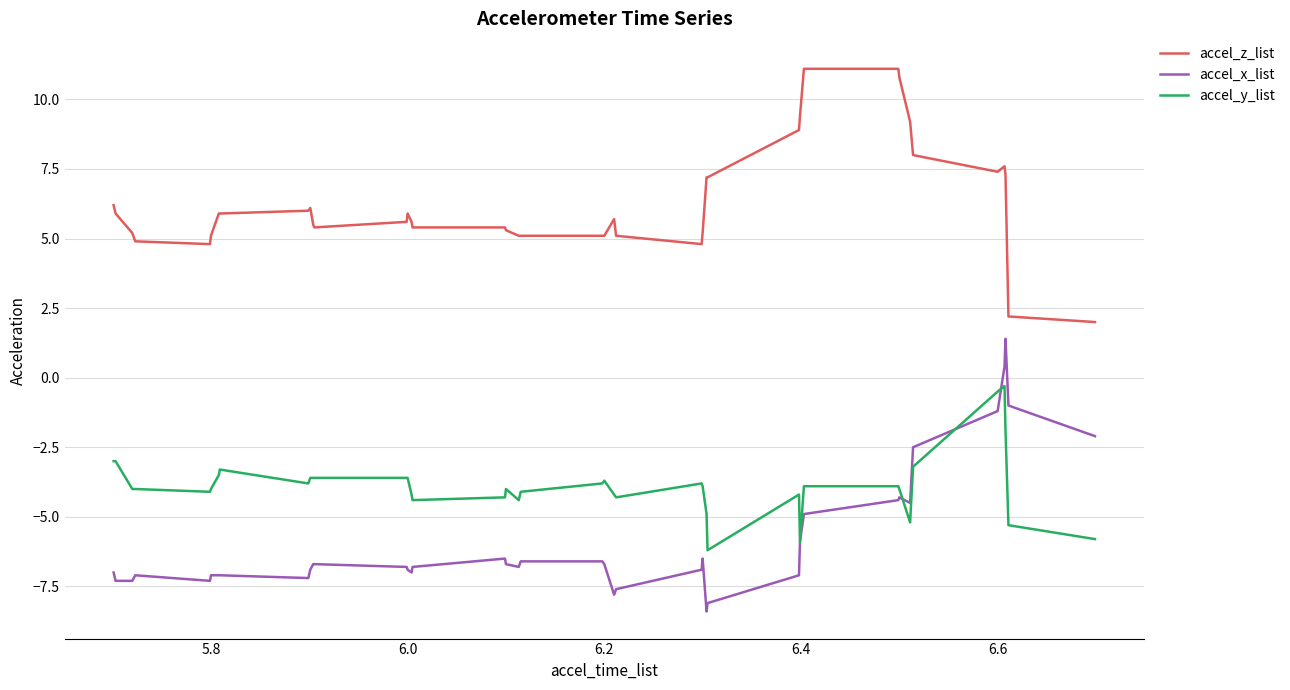

List the series in order of their peak value, highest first.

accel_z_list, accel_x_list, accel_y_list